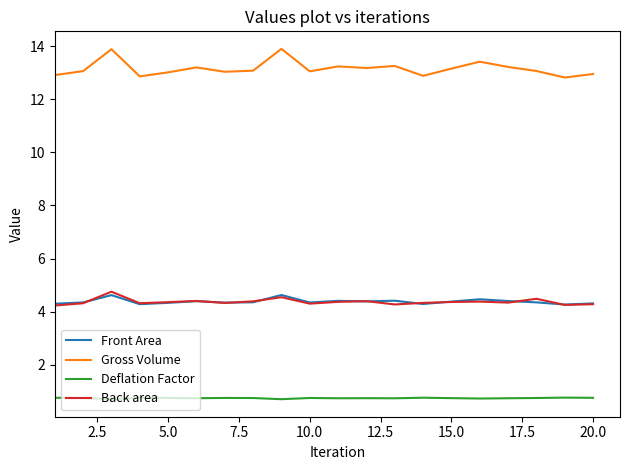

Which series has the largest total across all categories?

Gross Volume